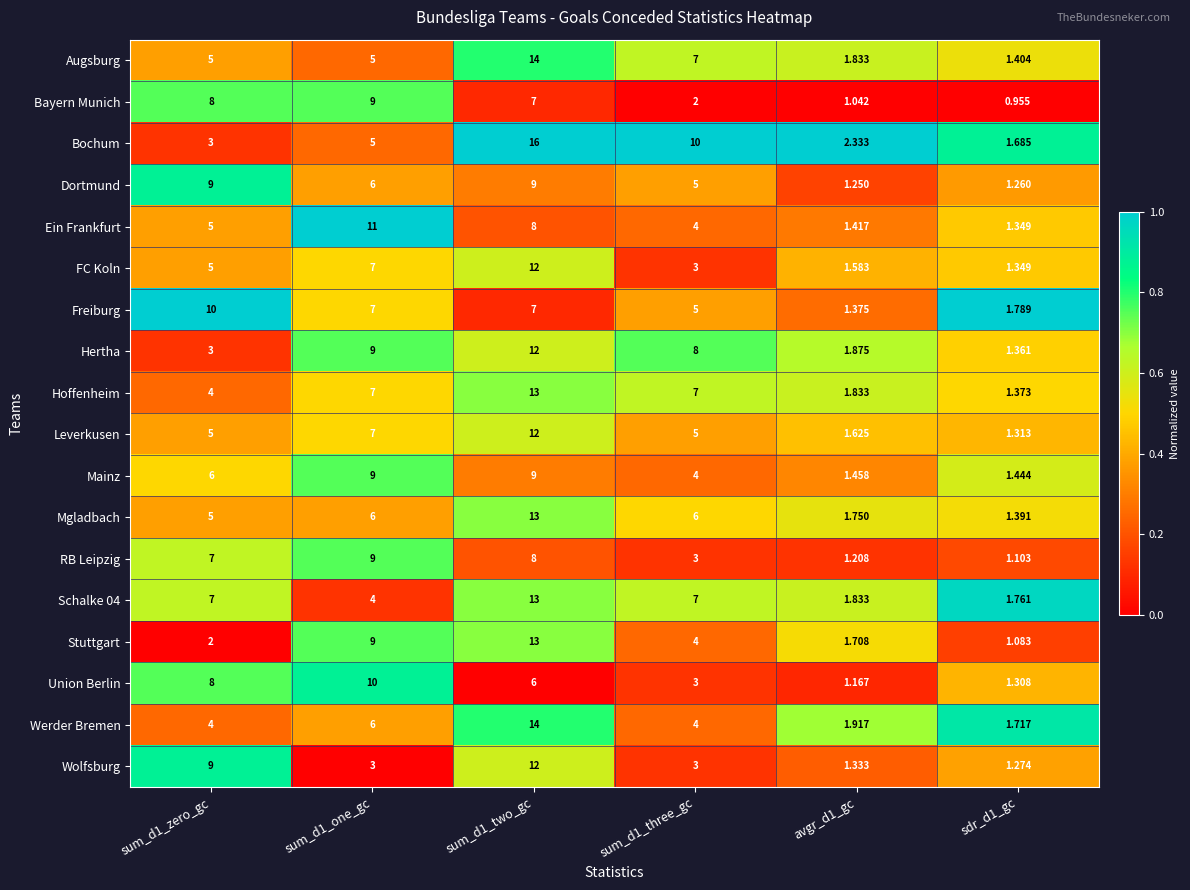

At how many categories does at least one series exceed 0?

6